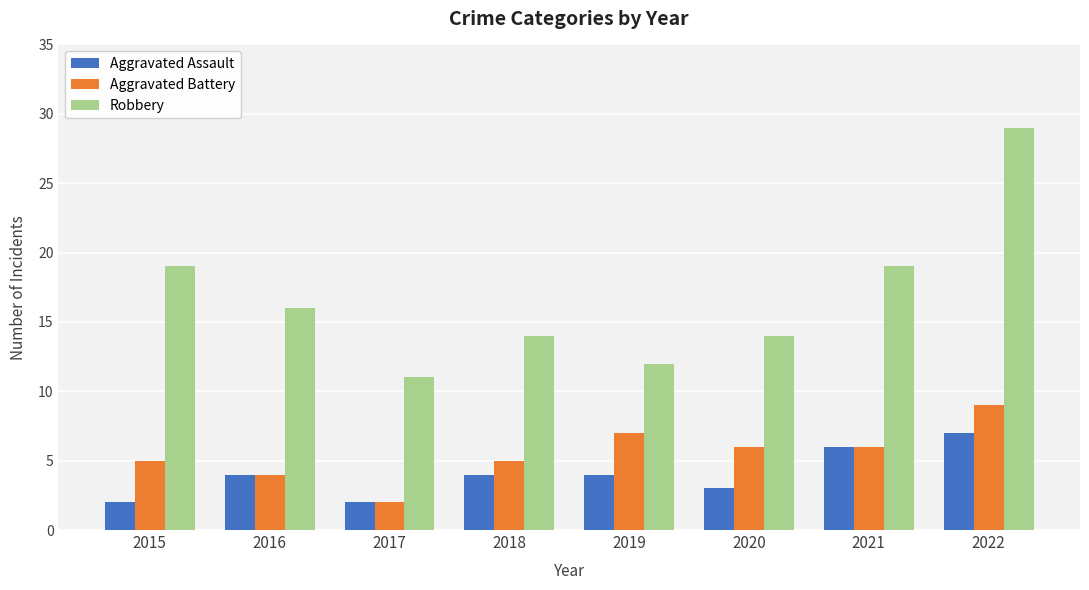

How many data points in Aggravated Battery are less than 6?

4